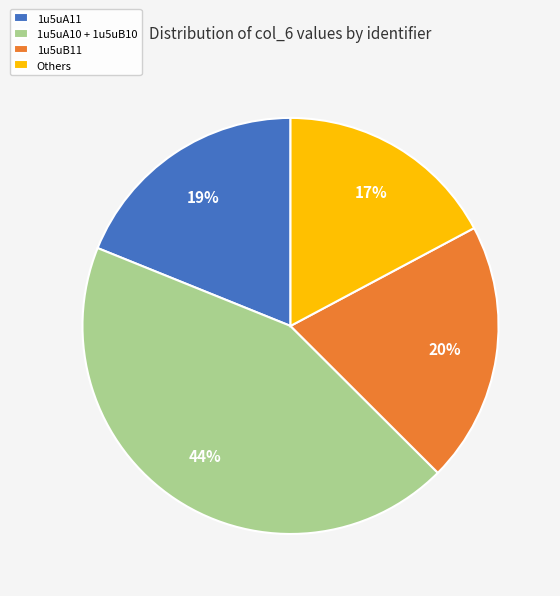

To the nearest percent, what percentage of the pie is 1u5uA10 + 1u5uB10?

44%